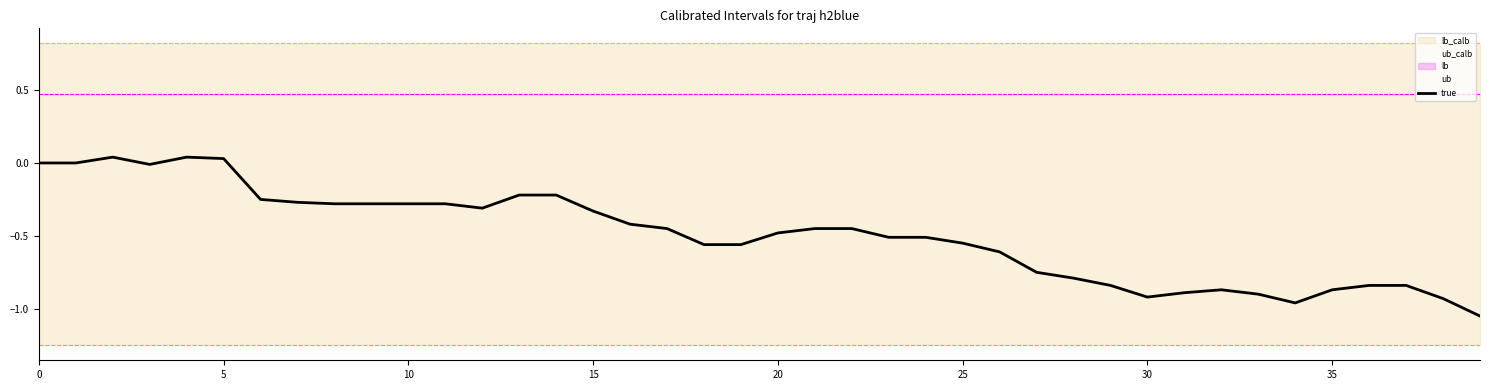

What is the maximum value for ub_calb?

0.8